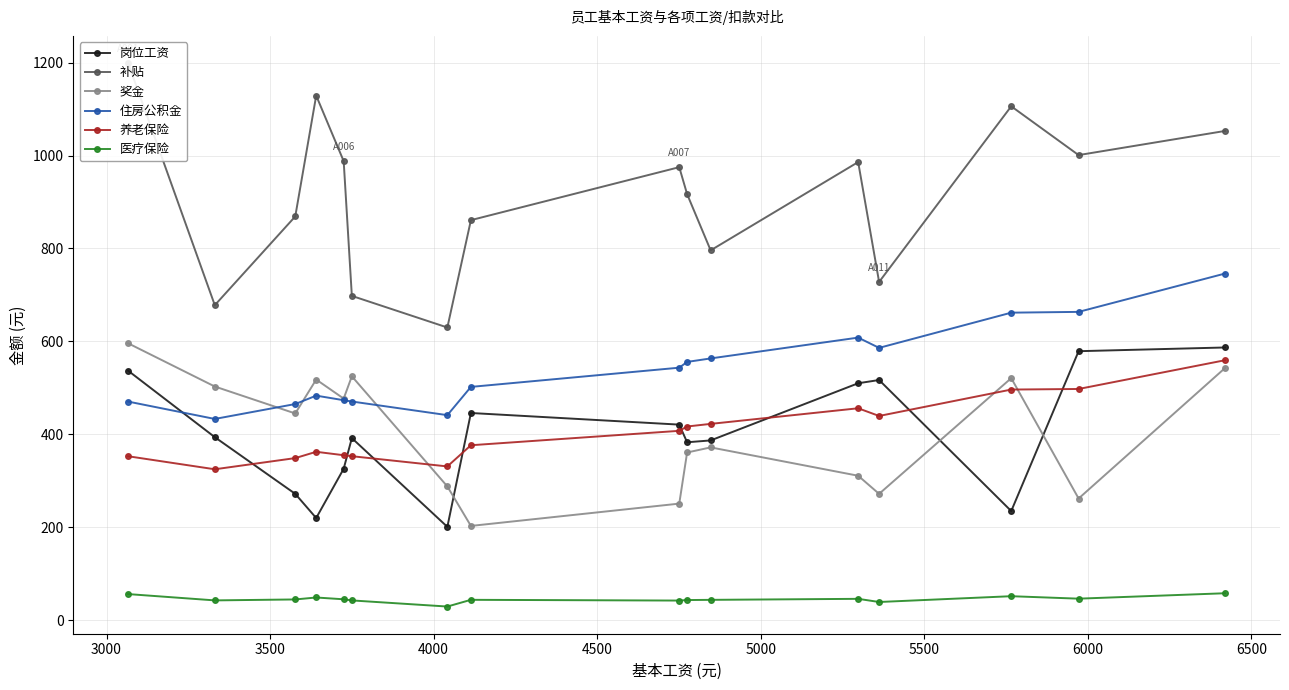

What is the value of the 医疗保险 point at the 6th from the left?

42.7